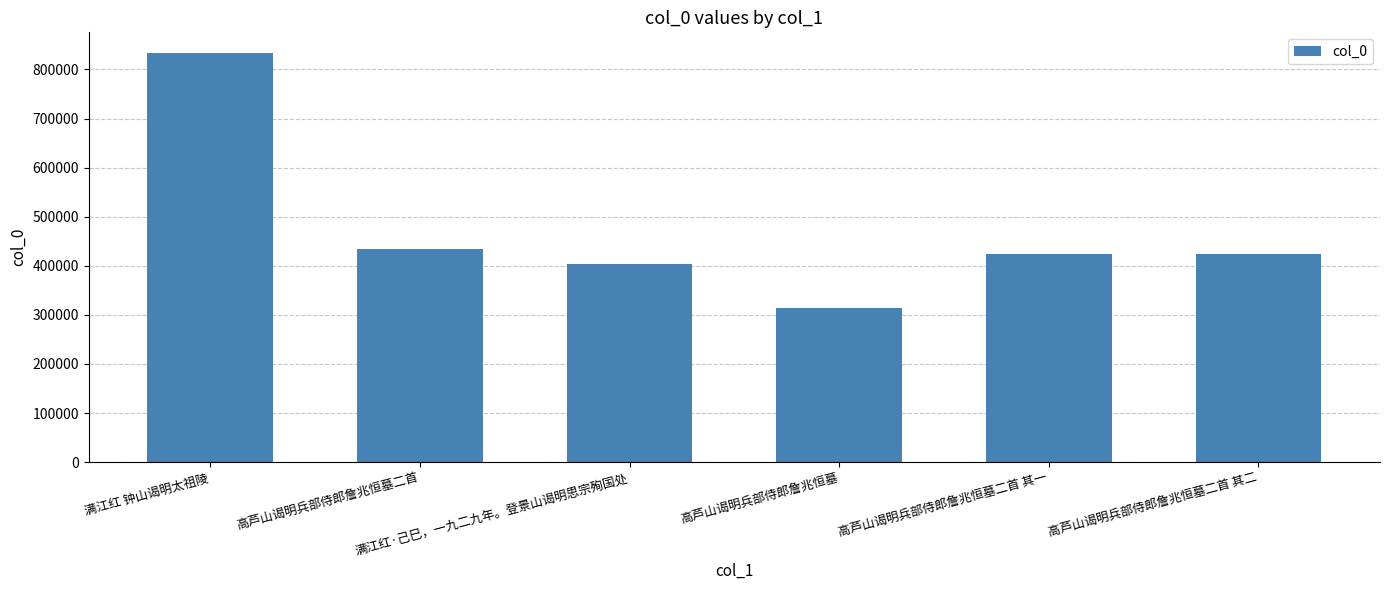

What is the value of the 5th bar from the left?

424802